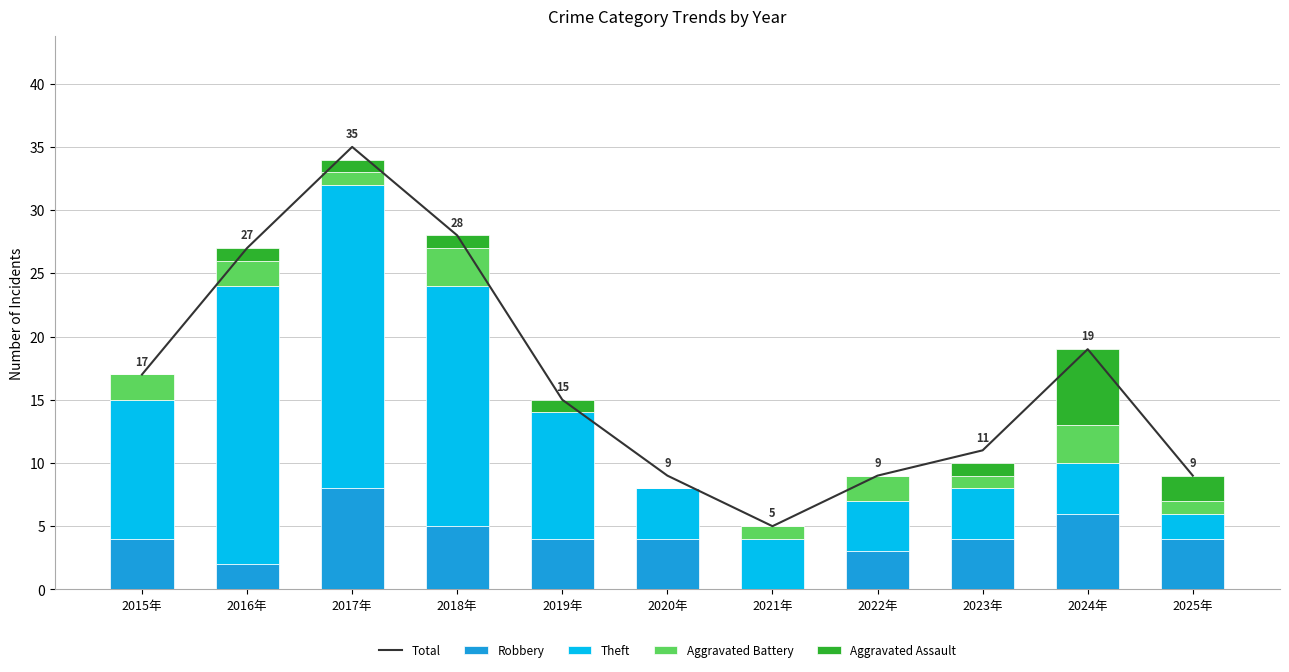

At which category does the chart reach its minimum across all series?

2021年